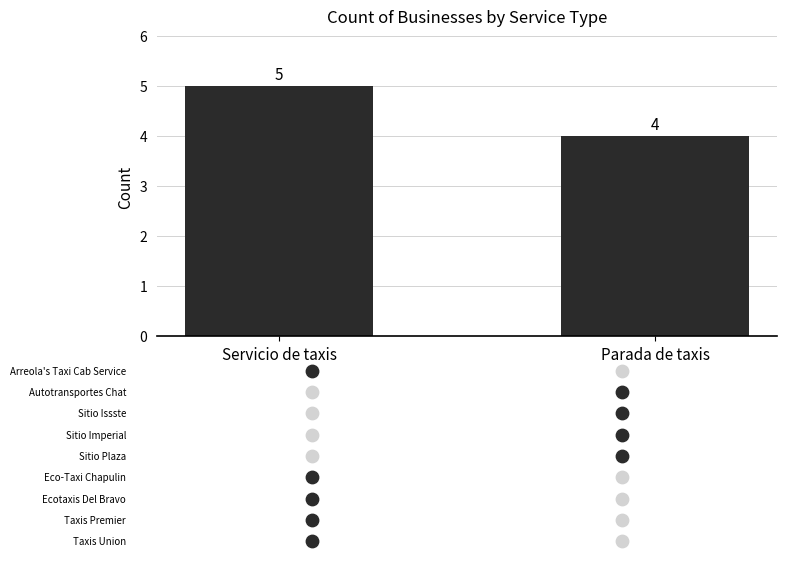

What is the ratio of the value at Servicio de taxis to the value at Parada de taxis?

1.2